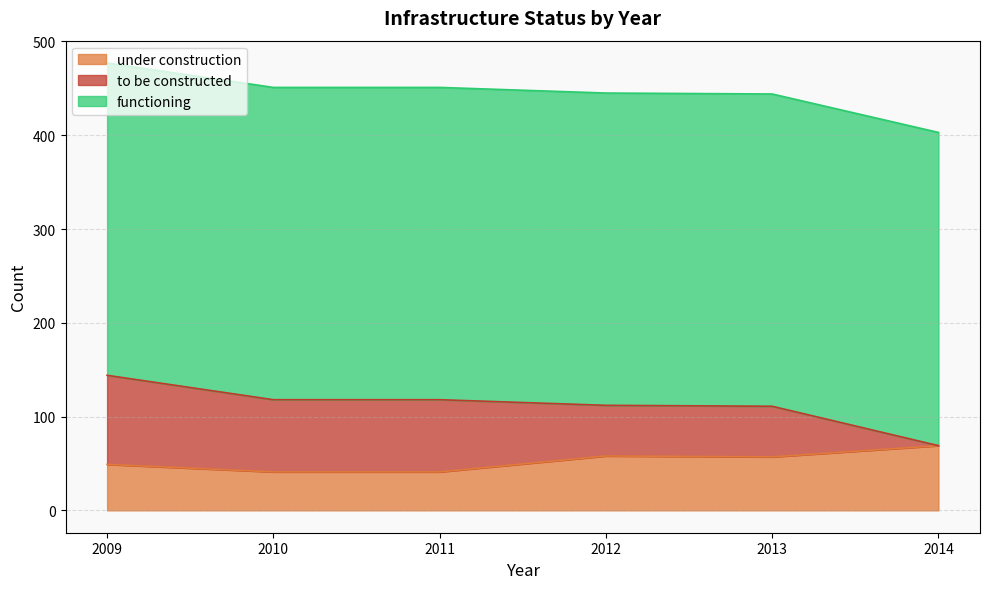

What is the sum of the functioning values at 2012 and 2010?

666